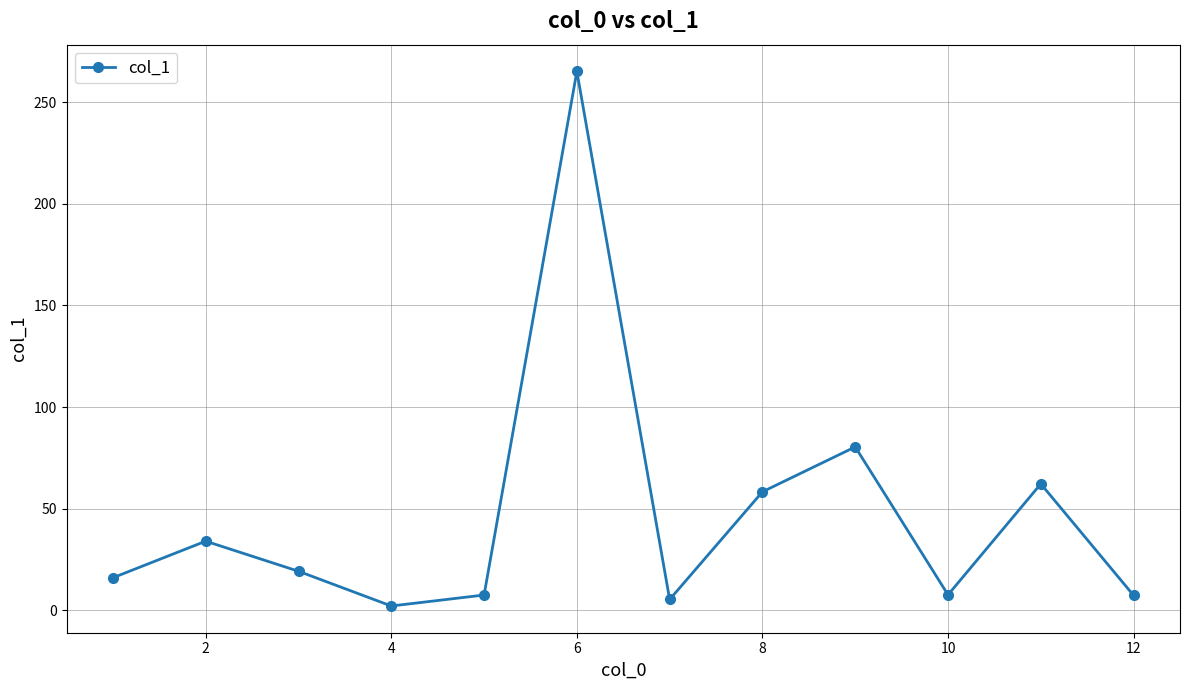

Does the chart have visible grid lines?

Yes